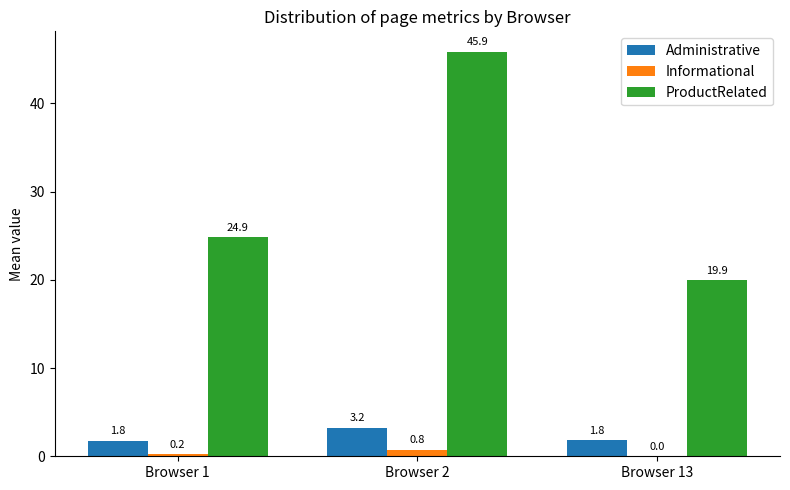

The Administrative series shows 3.2 at Browser 2. True or false?

True